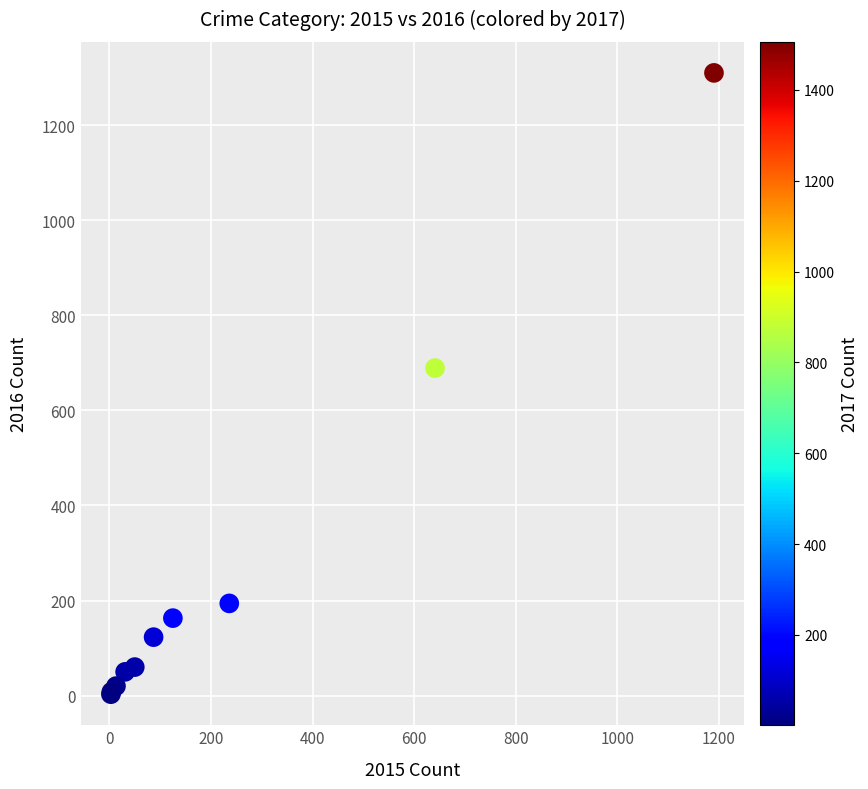

What Y value in the scatter plot is closest to 656?

689